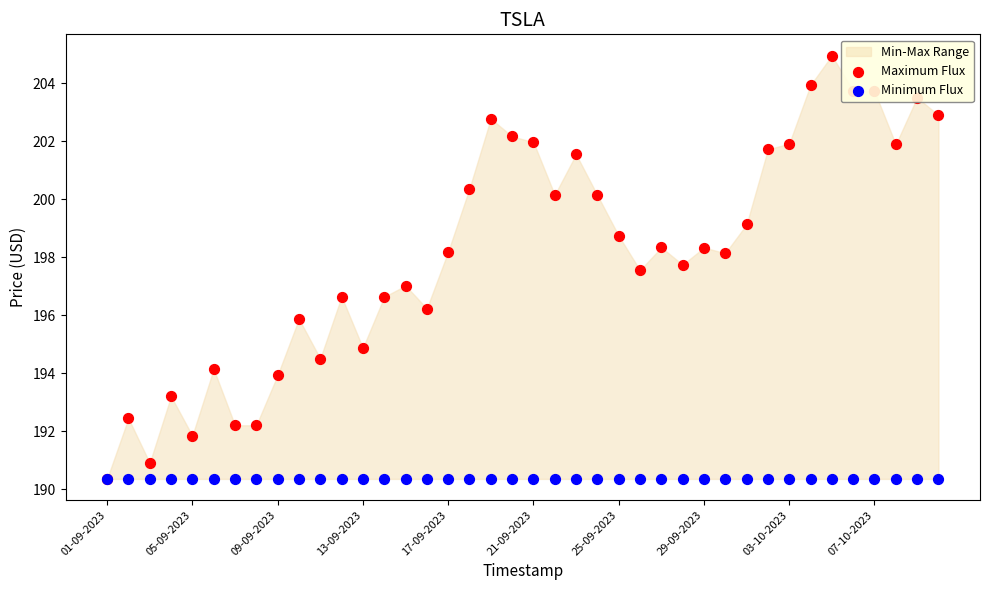

Which series contains the highest Y value?

Maximum Flux